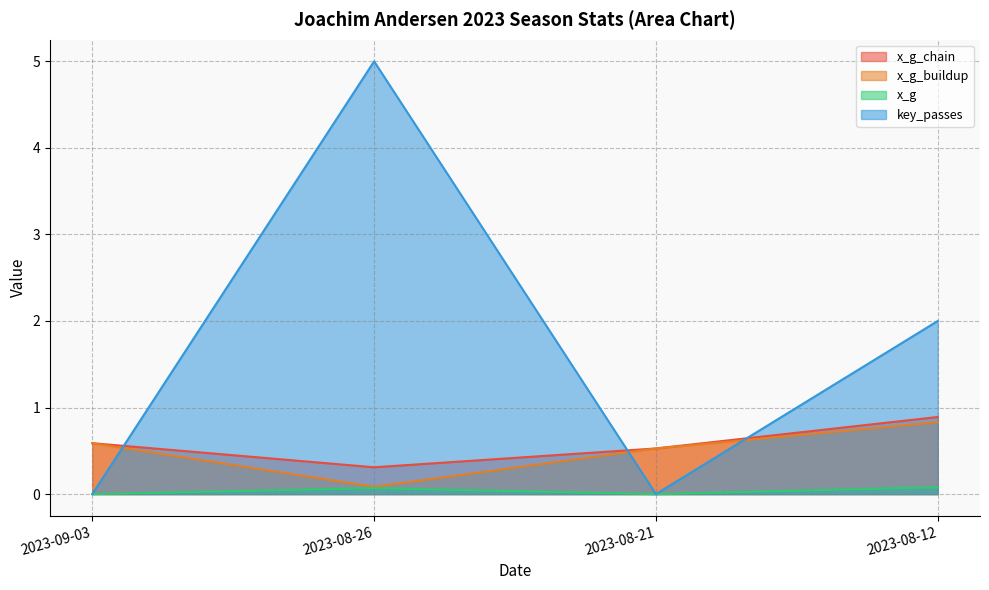

Reading right to left, transcribe all the data shown in this chart.

x_g_chain: 2023-08-12=0.9	2023-08-21=0.5	2023-08-26=0.3	2023-09-03=0.6
x_g_buildup: 2023-08-12=0.8	2023-08-21=0.5	2023-08-26=0.1	2023-09-03=0.6
x_g: 2023-08-12=0.1	2023-08-21=0.0	2023-08-26=0.1	2023-09-03=0.0
key_passes: 2023-08-12=2.0	2023-08-21=0.0	2023-08-26=5.0	2023-09-03=0.0